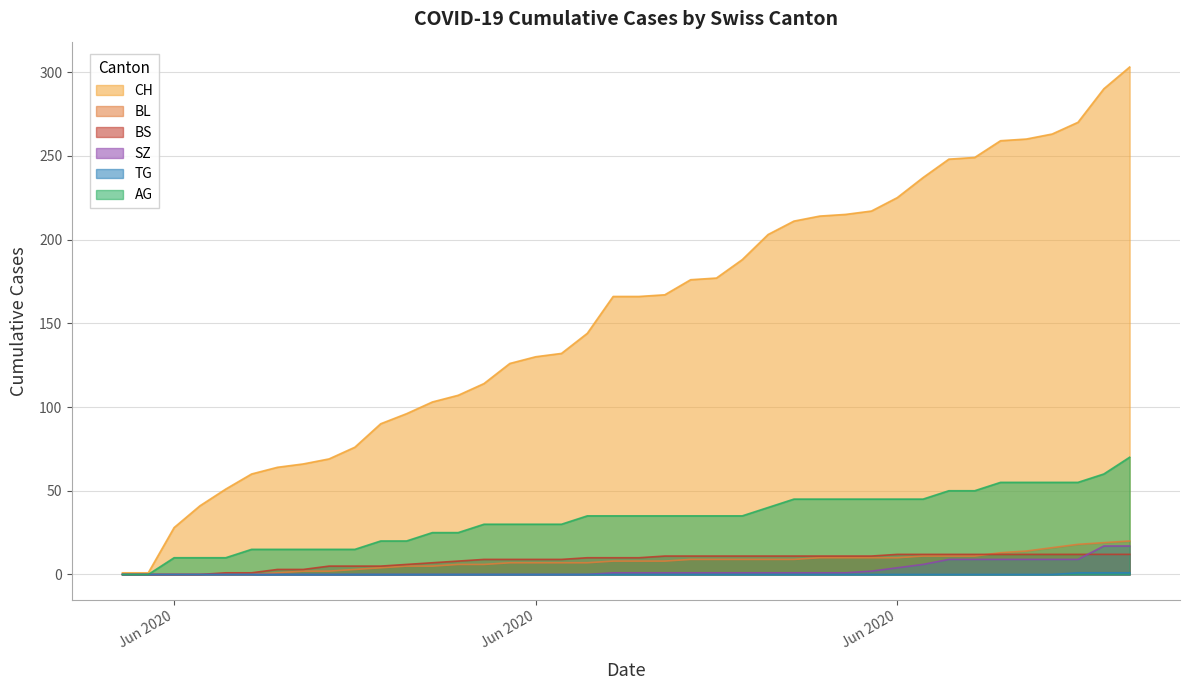

What is the value of the AG point at the 27th from the left?

45